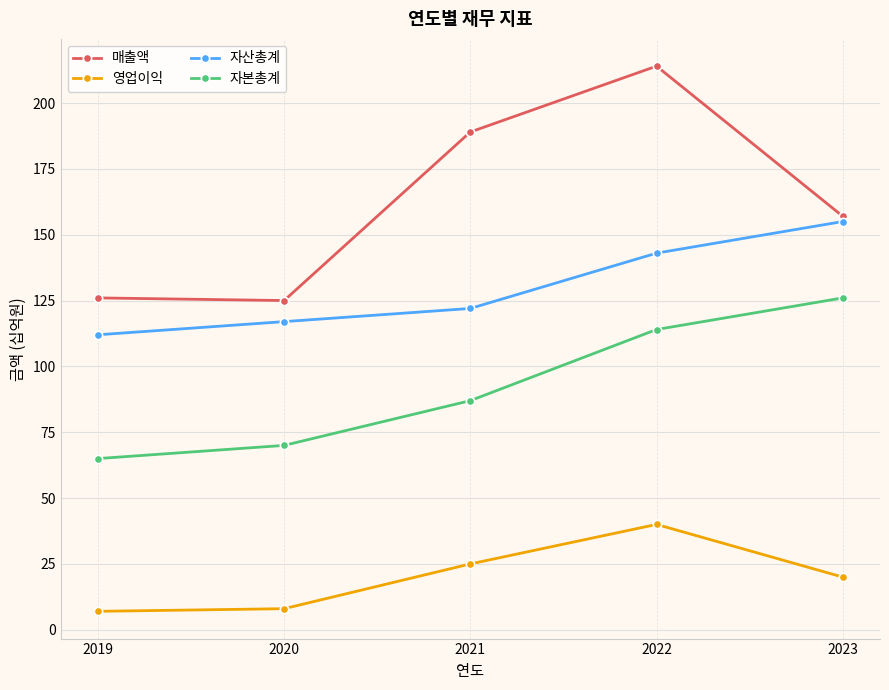

What is the value of the 자본총계 point at the 3rd from the left?

87